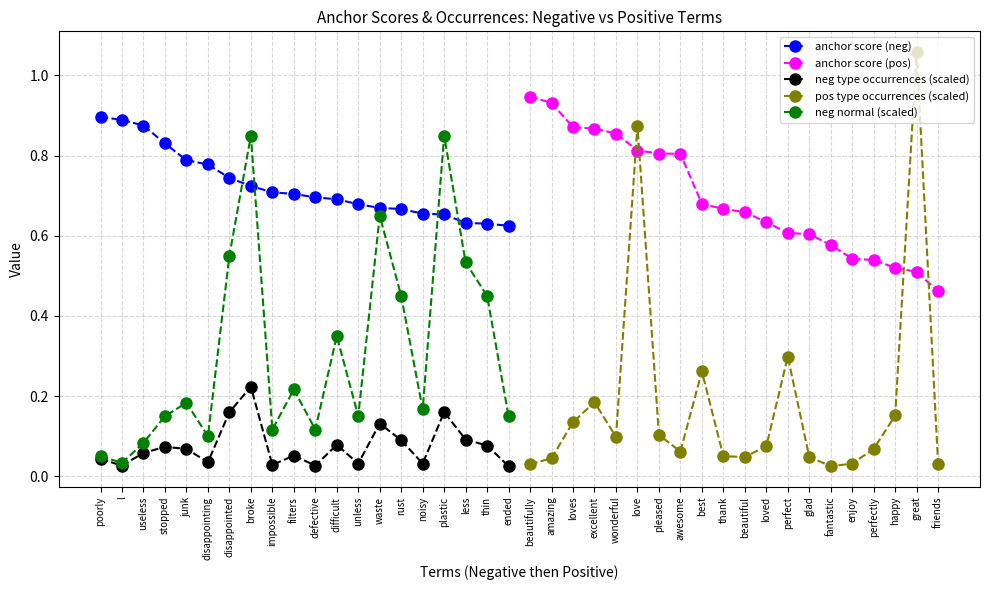

True or false: anchor score (neg) has a value of 0.9 at poorly.

True